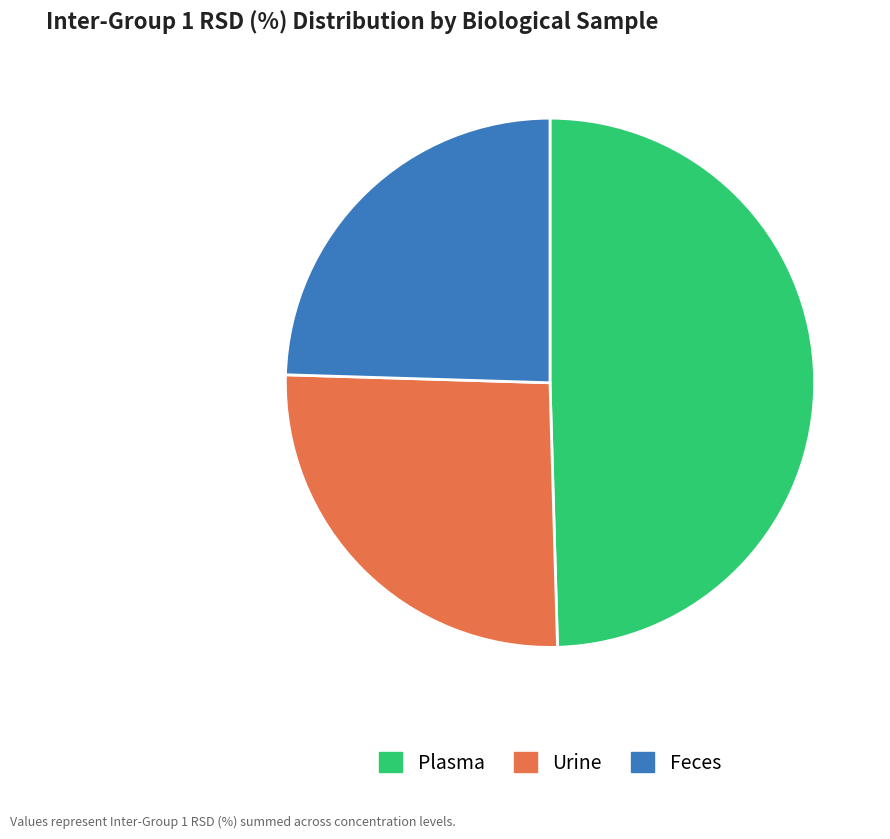

Is there a majority slice in this chart?

No